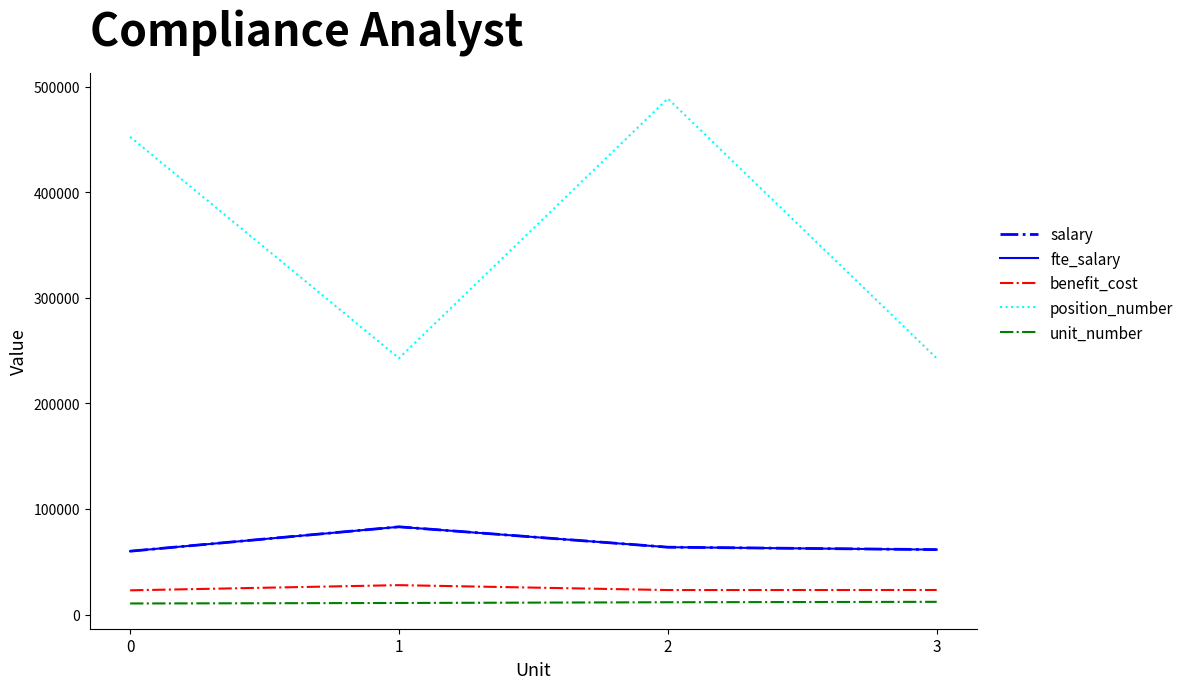

What is the value of the benefit_cost point at the 4th from the left?

23229.0